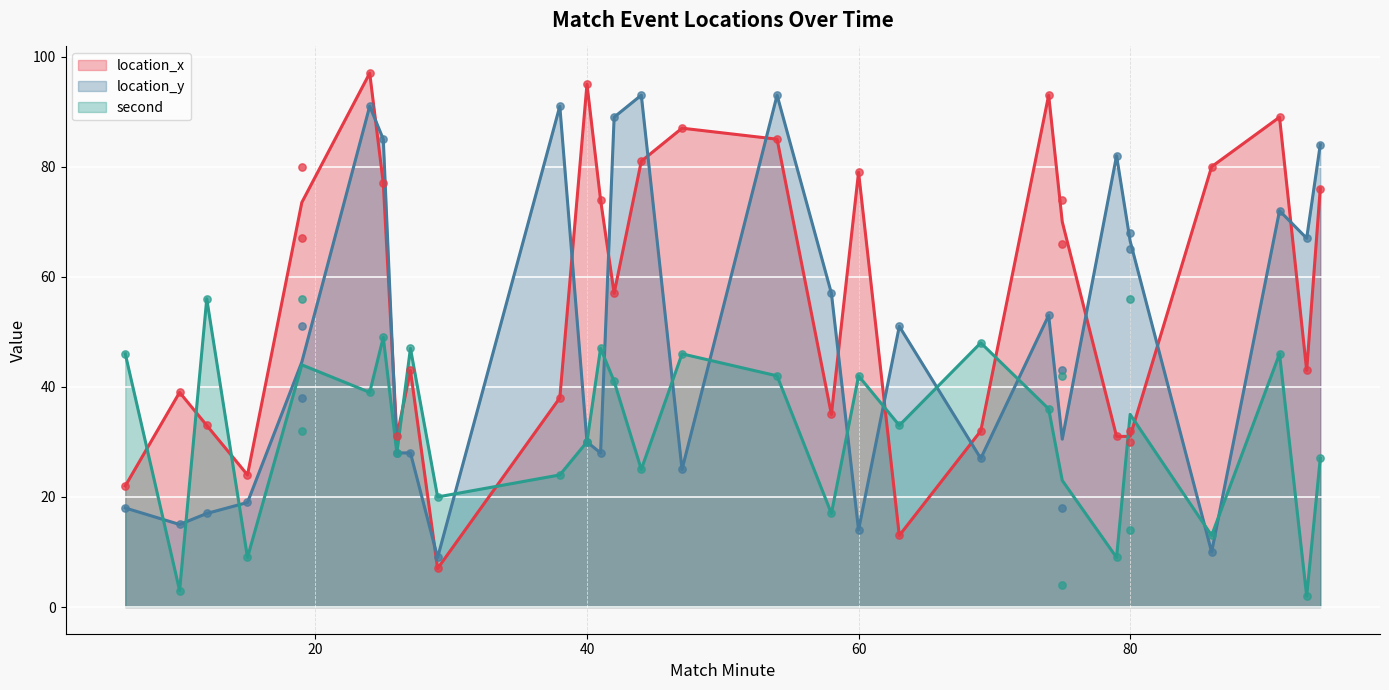

After their last crossing, which series has the higher values: location_y or location_x?

location_y